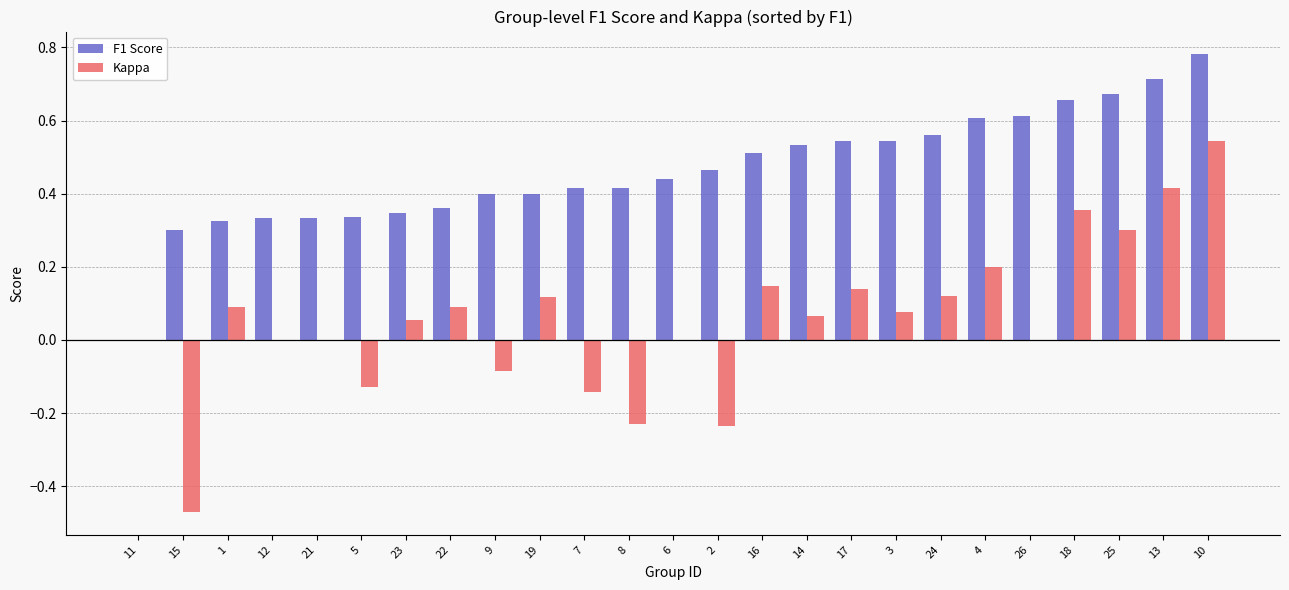

Between 11 and 4, which series saw the biggest shift?

F1 Score